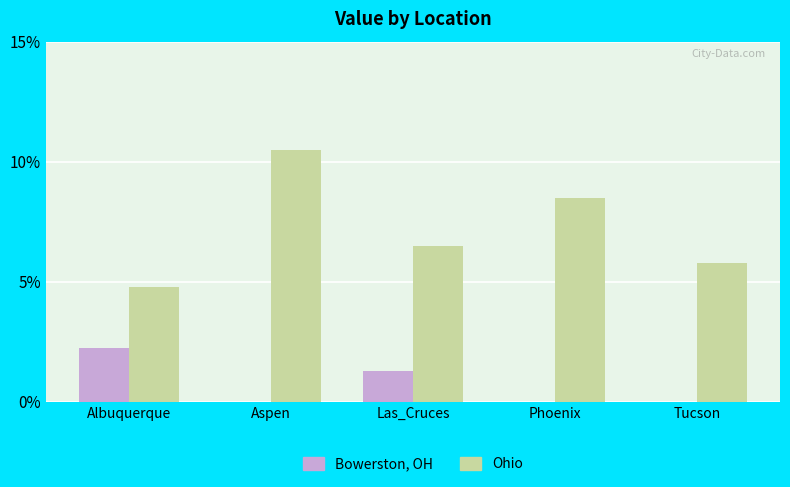

The Bowerston, OH series shows 1.3 at Las_Cruces. True or false?

True